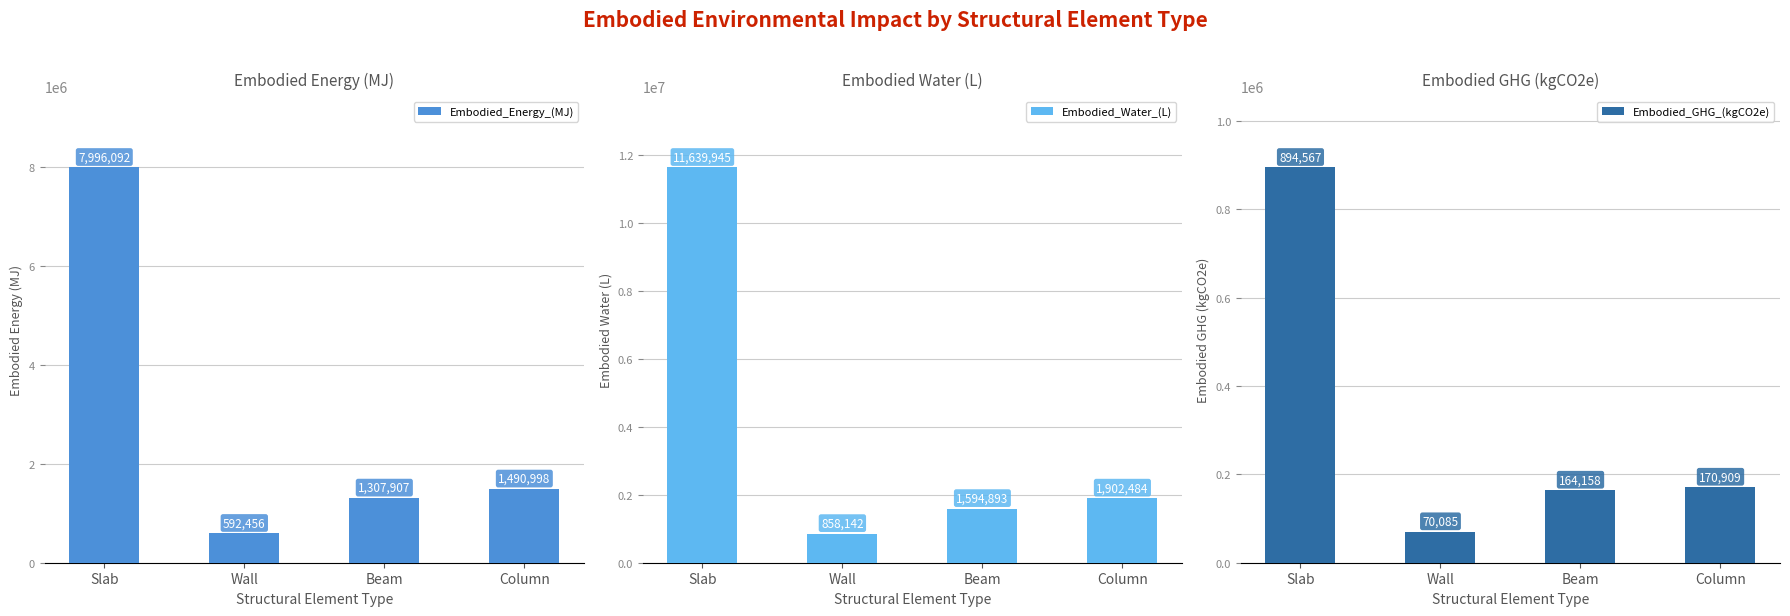

What is the difference between the highest and lowest values at Column?

1731575.7